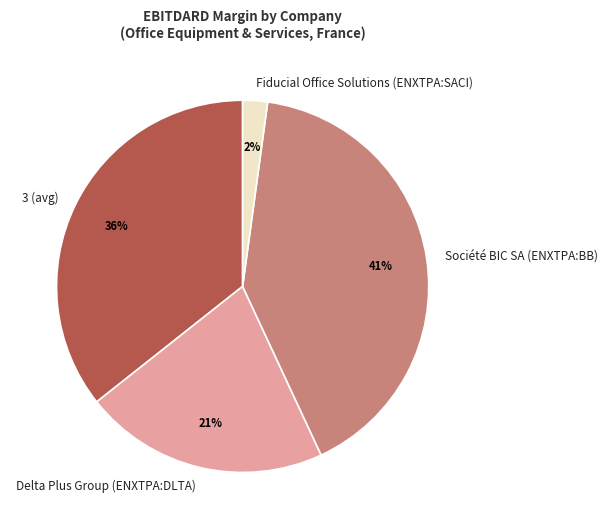

Between 3 (avg) and Fiducial Office Solutions (ENXTPA:SACI), which is larger?

3 (avg)